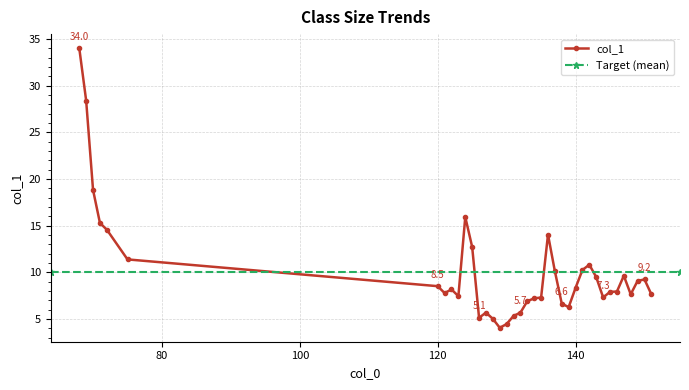

What is the value of the 2nd point from the left?

28.4